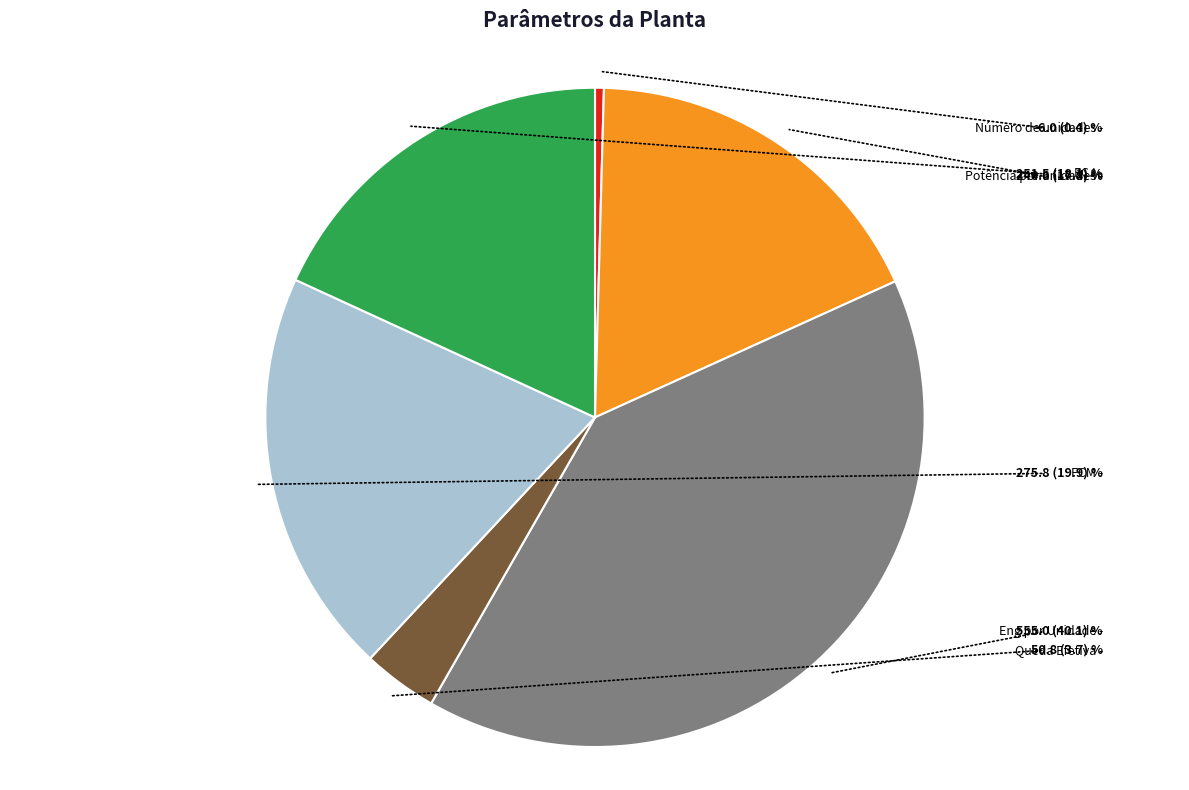

Is there any slice that represents more than half of the pie?

No